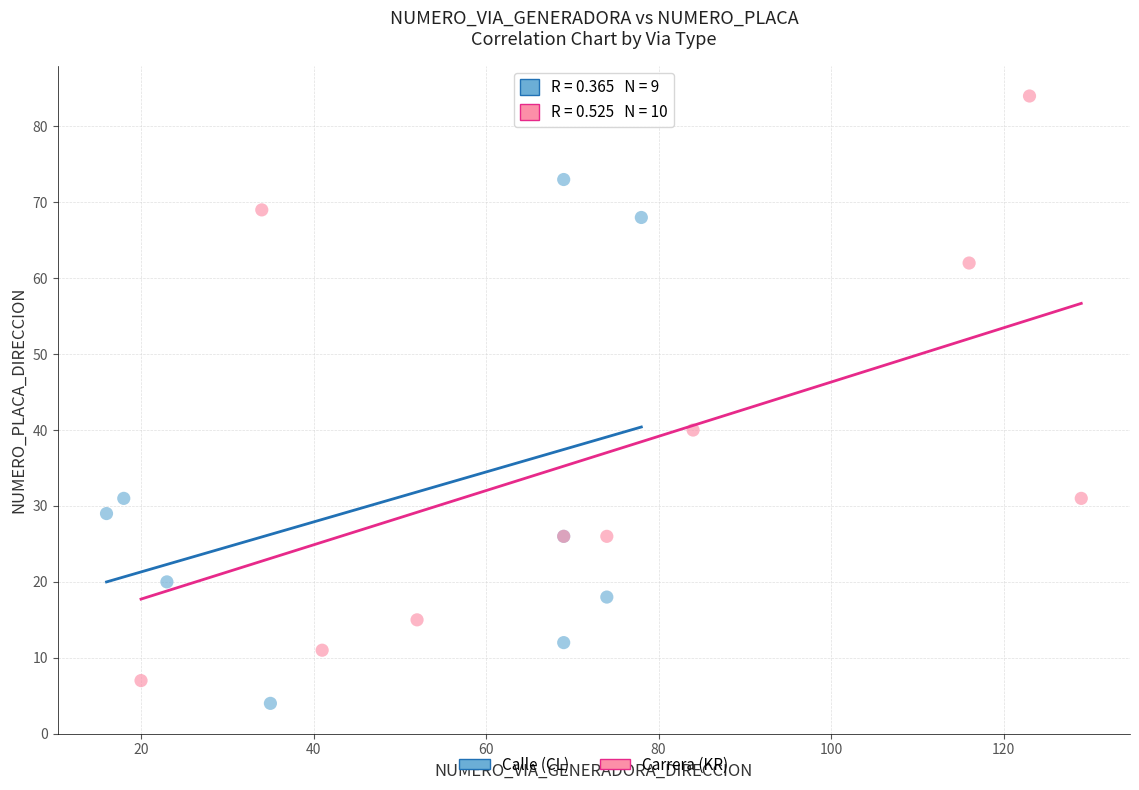

What are all the series names shown in the legend?

Calle (CL), Carrera (KR)